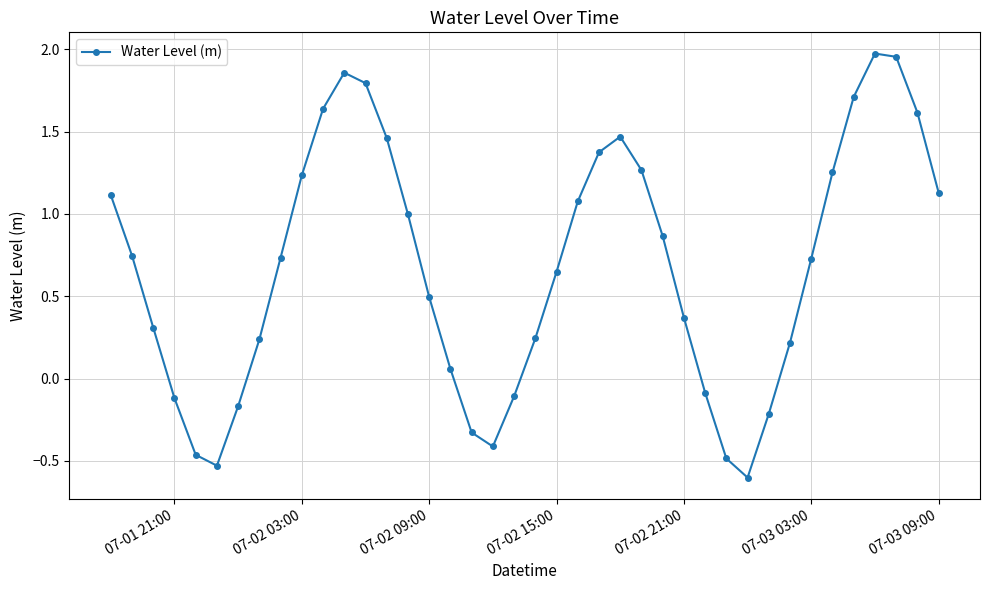

How many points are higher than both their immediate neighbors (excluding endpoints)?

3